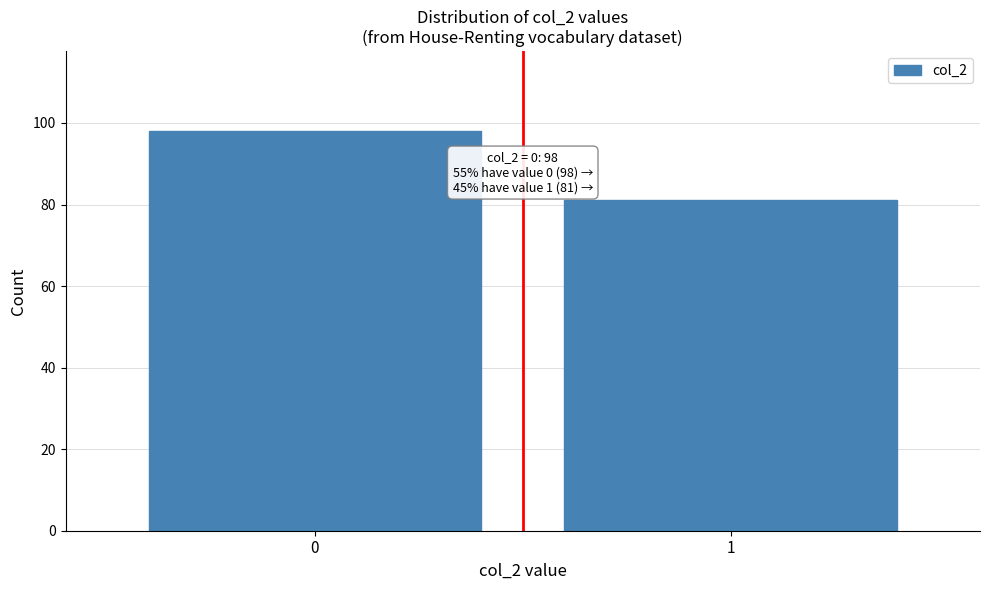

Reading left to right, list all the values displayed in this chart.

98	81